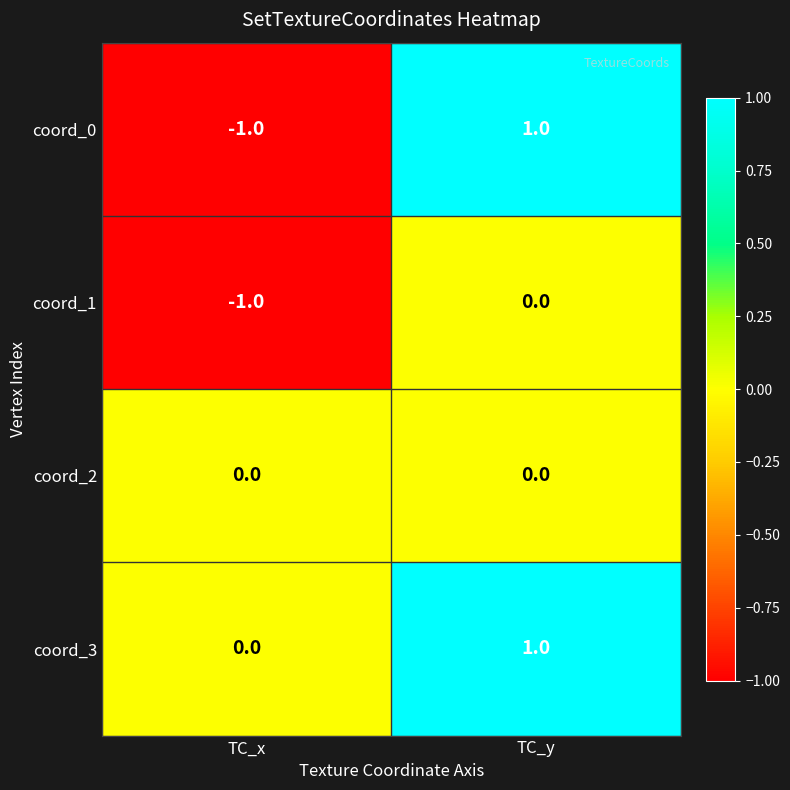

At which label does coord_0 reach its minimum?

TC_x